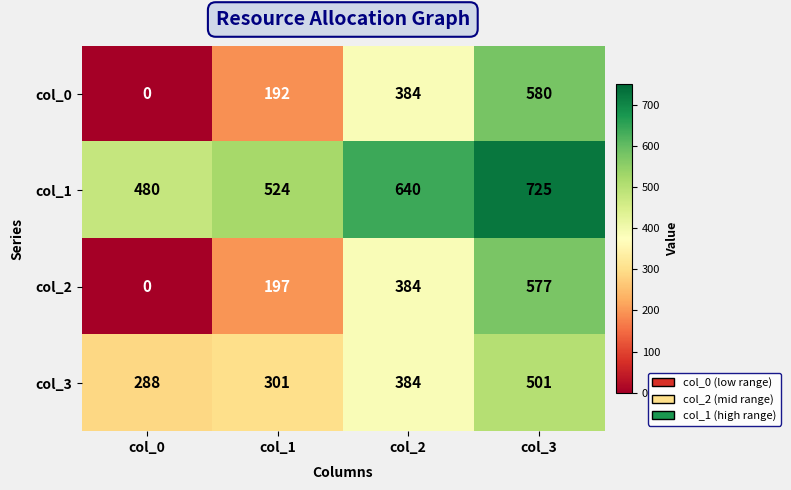

List the series in order of their peak value, lowest first.

col_3, col_2, col_0, col_1